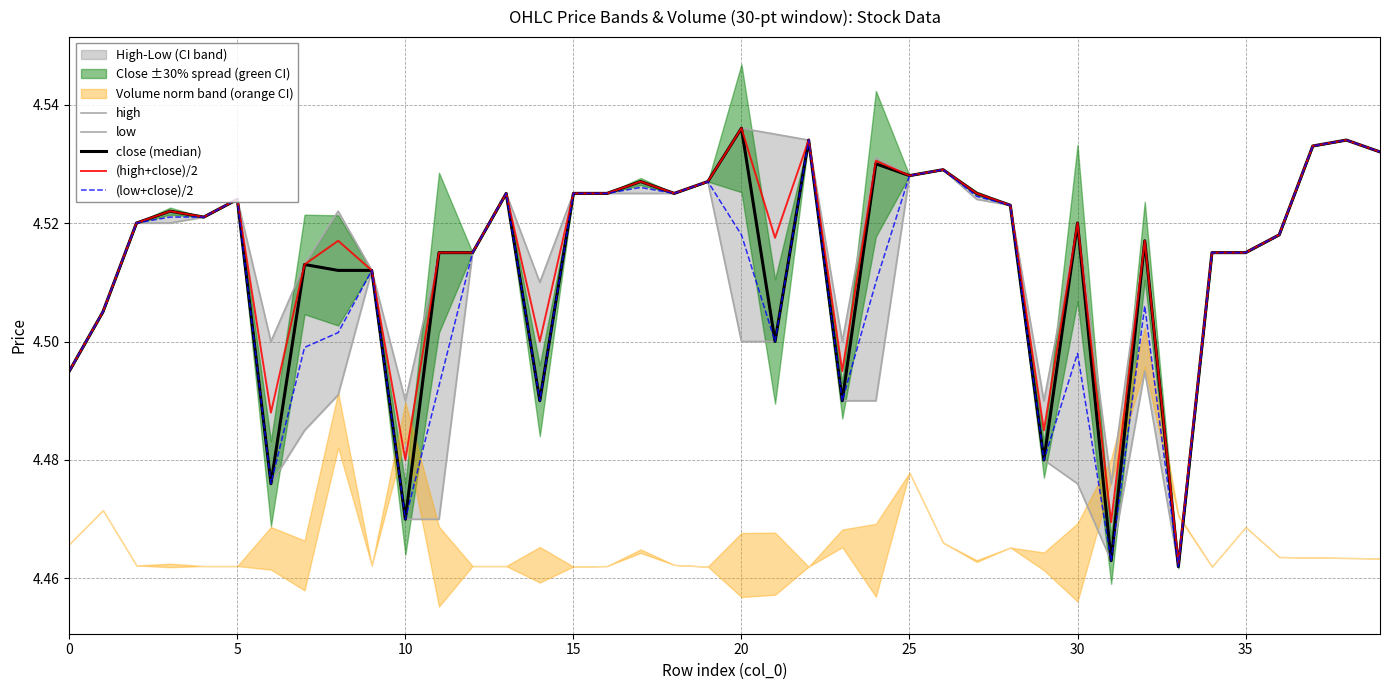

How many interior local valleys does the (low+close)/2 series have?

9